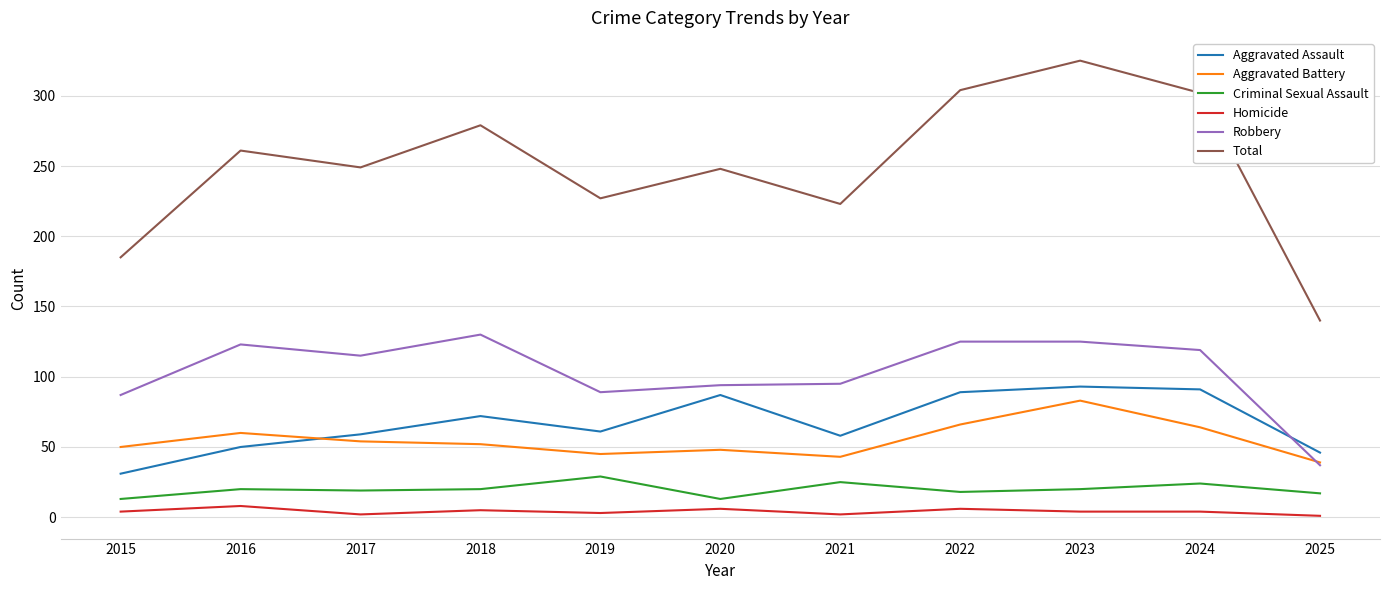

Is it true that Aggravated Battery equals 43 at 2021?

True